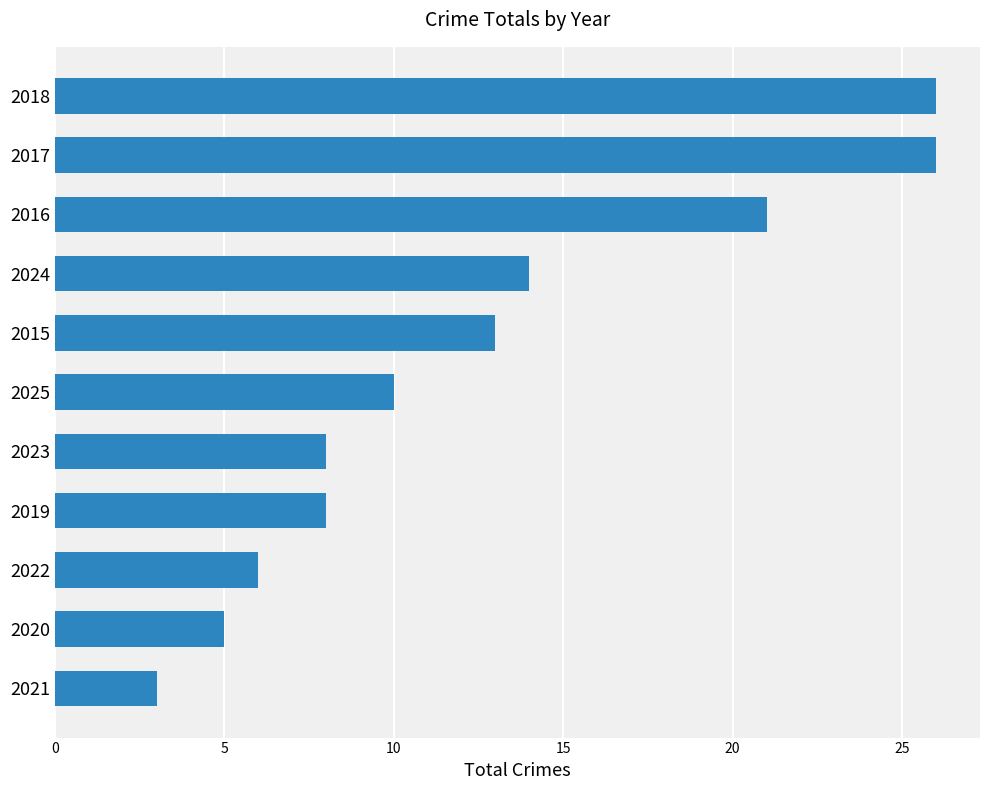

Which label corresponds to the smallest value in the chart?

2021